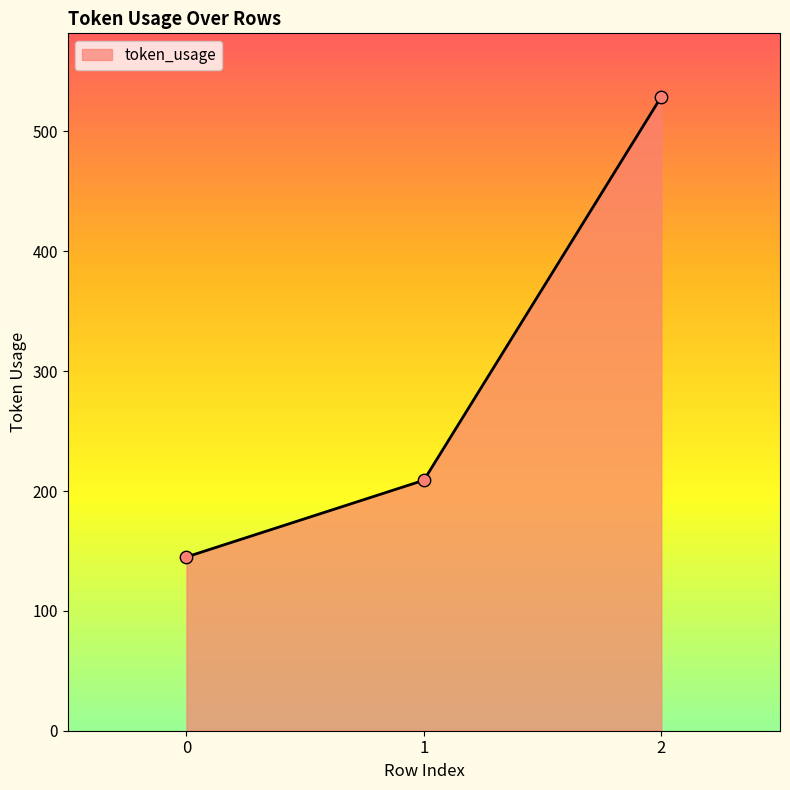

Approximately how many times larger is the value at 0 compared to 1?

0.7